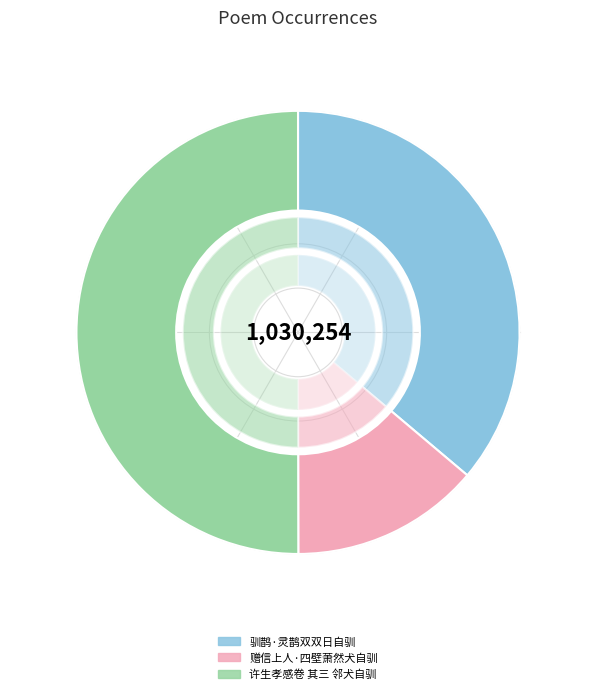

Is it true that 驯鹊·灵鹊双双日自驯 is 46% of the pie?

False